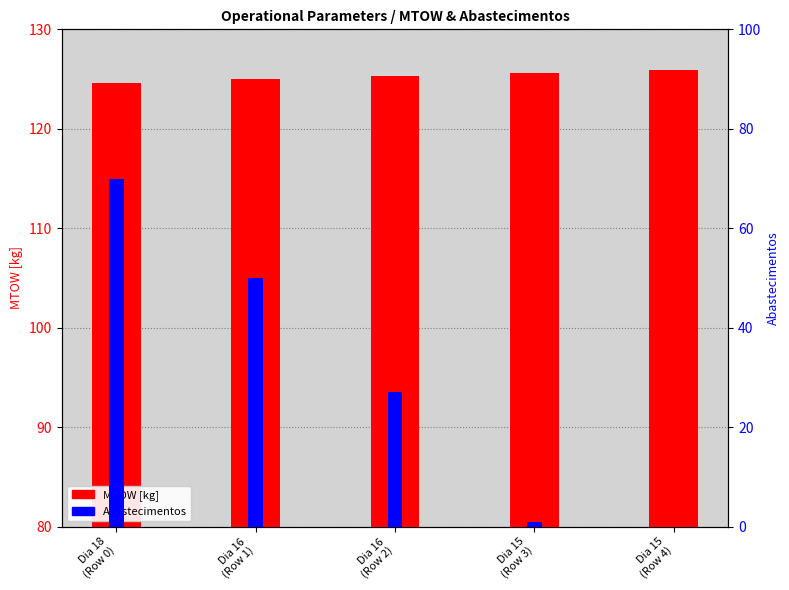

Rank the series by their maximum value, from highest to lowest.

MTOW [kg], Abastecimentos